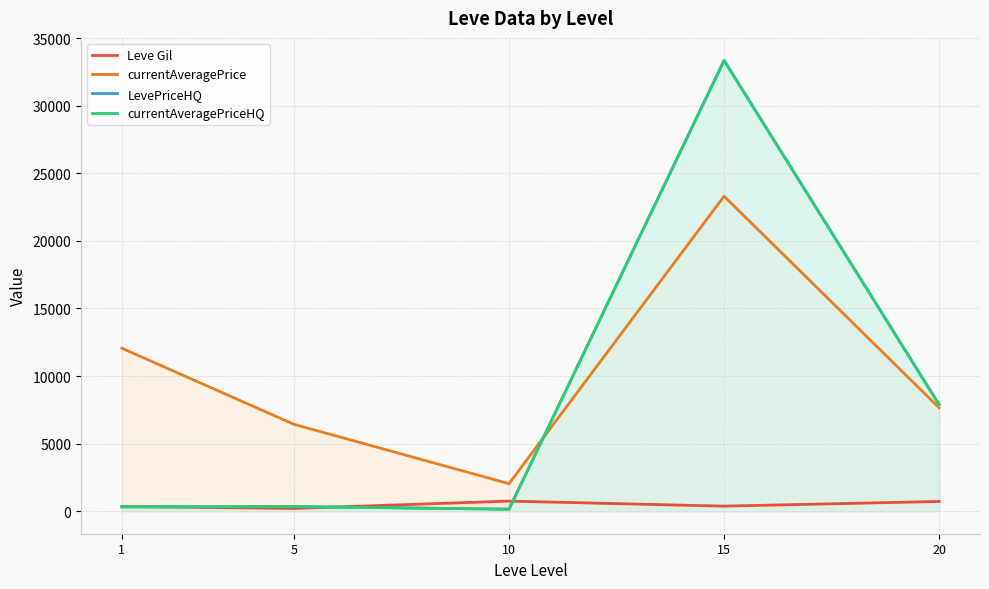

Between 20 and 15, which is larger?

20